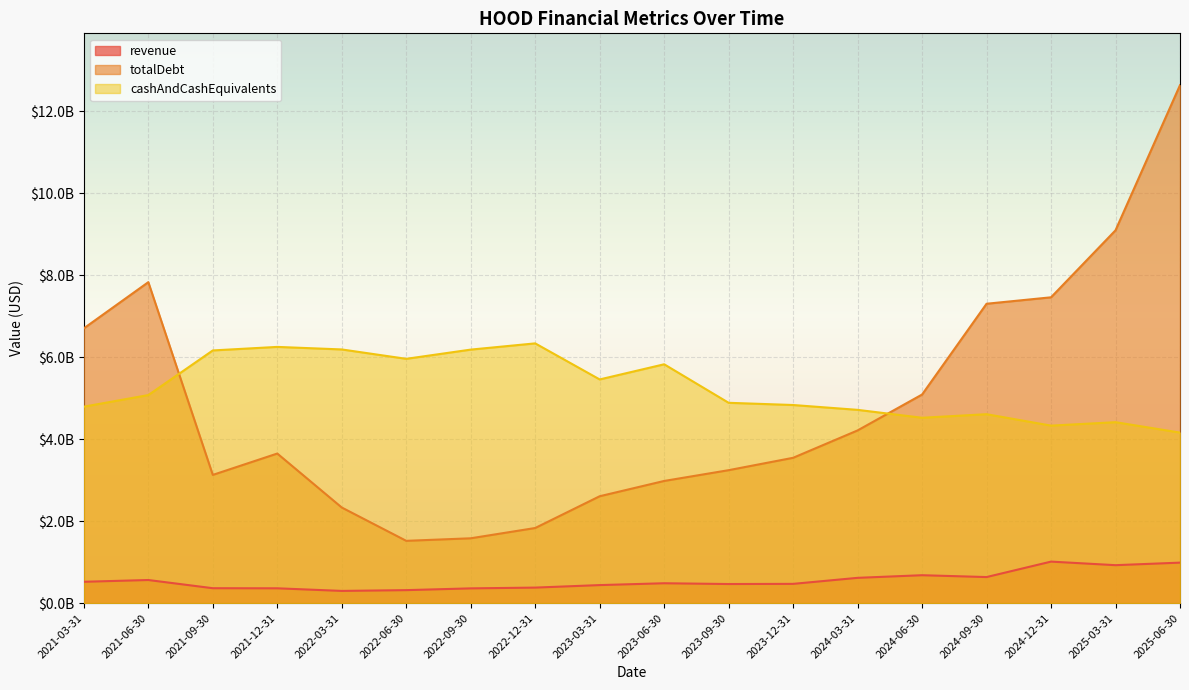

Which series has the largest range (max minus min)?

totalDebt